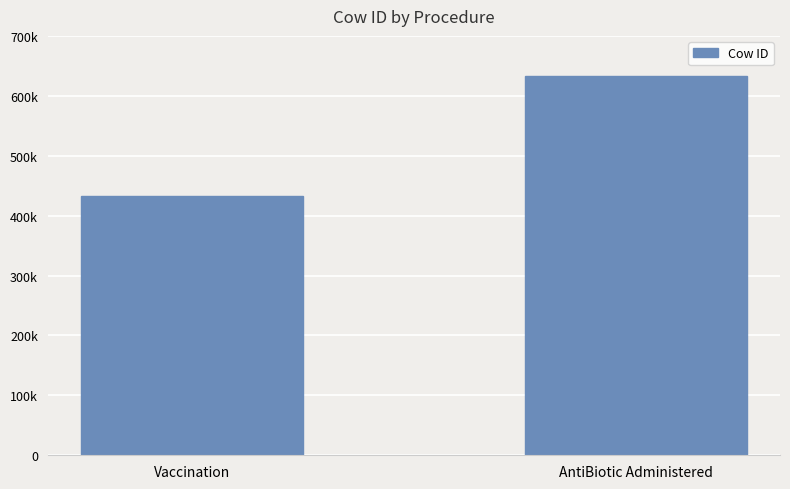

What is the maximum value shown in the chart?

632234